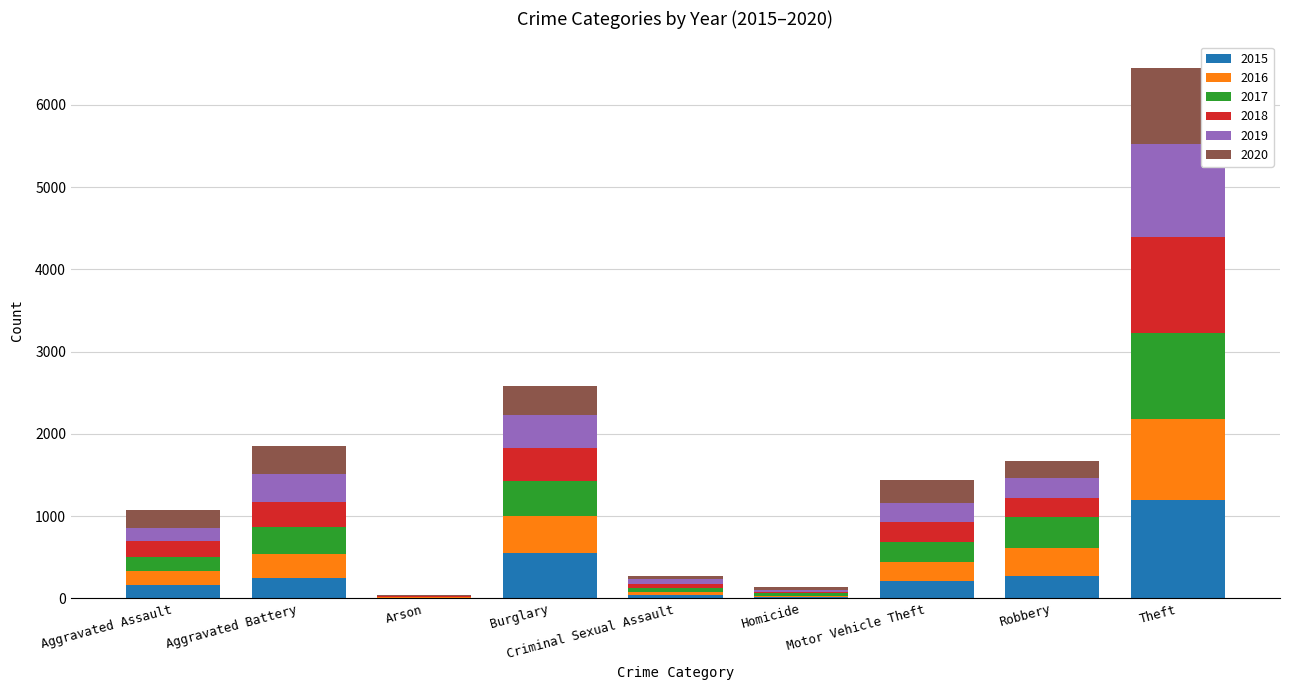

Count the number of categories in the chart.

9